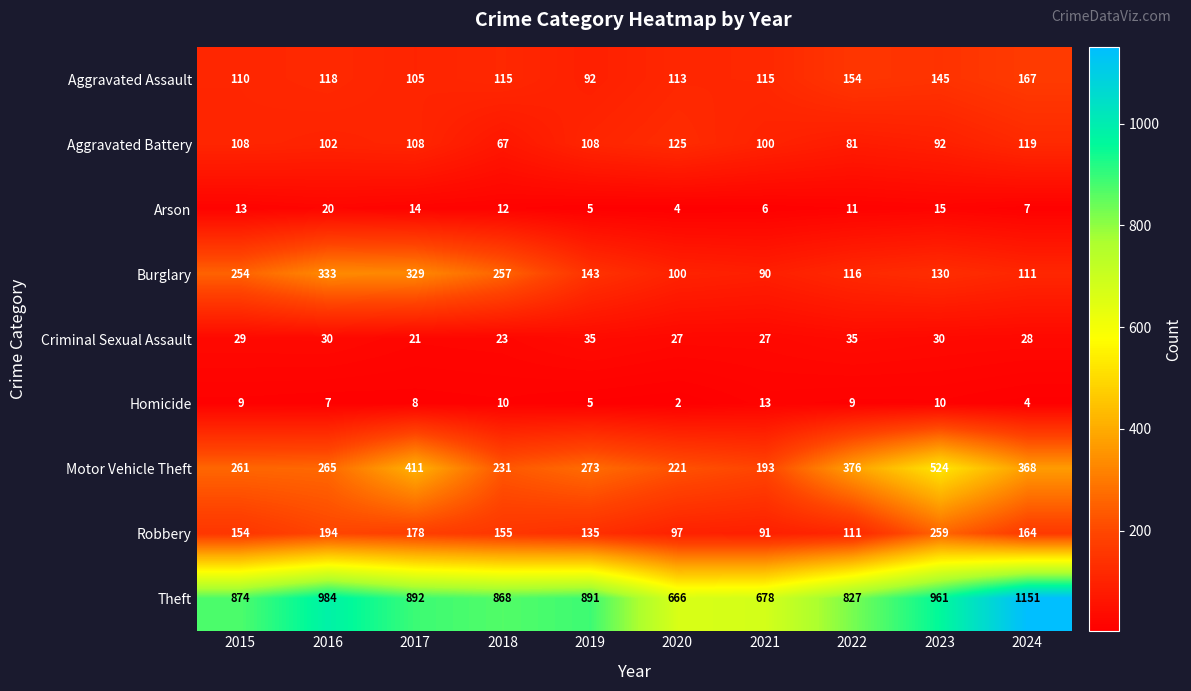

Which series has the largest range (max minus min)?

Theft